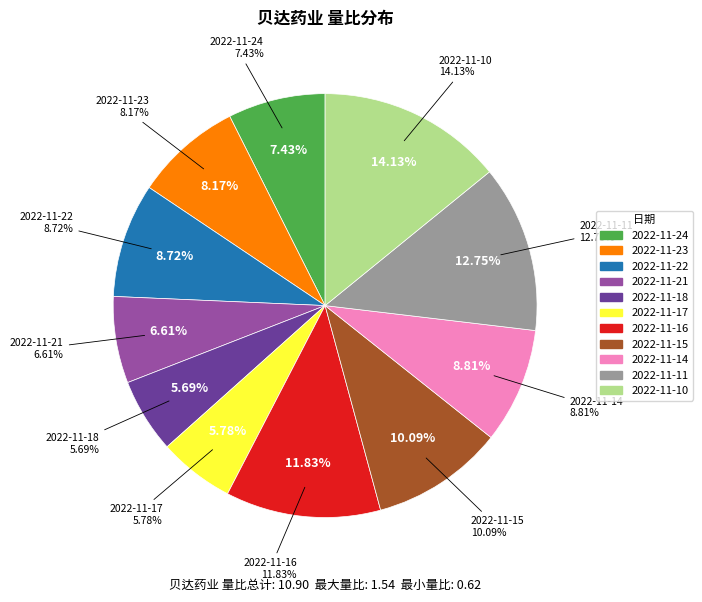

To the nearest percent, what percentage of the pie is 2022-11-14?

9%